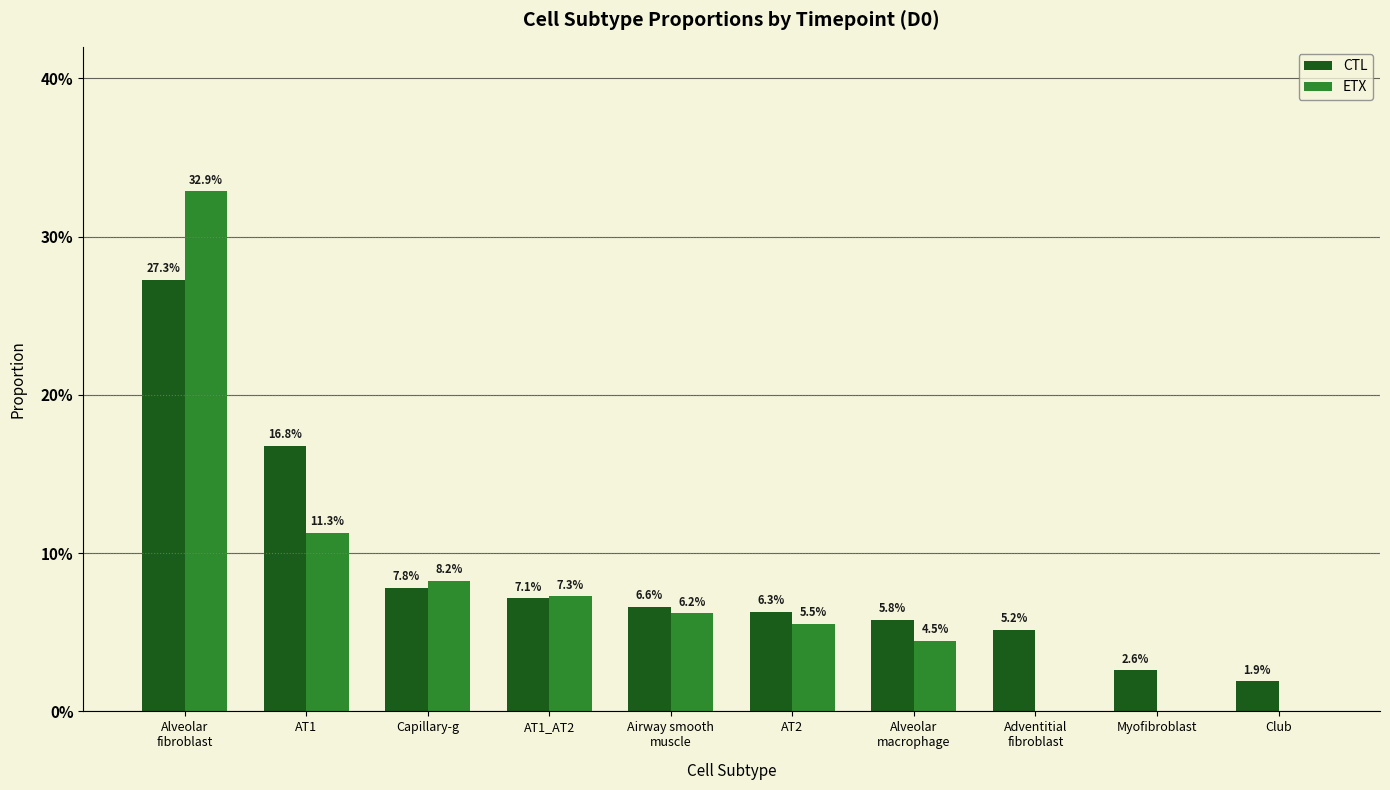

Between AT2 and Alveolar
fibroblast, which is larger?

Alveolar
fibroblast